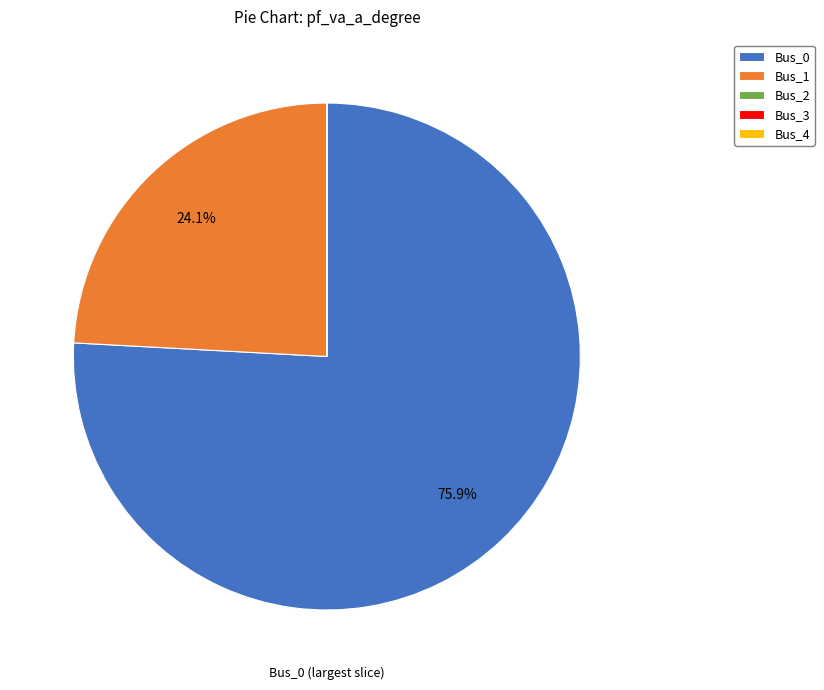

Is there any slice that represents more than half of the pie?

Yes